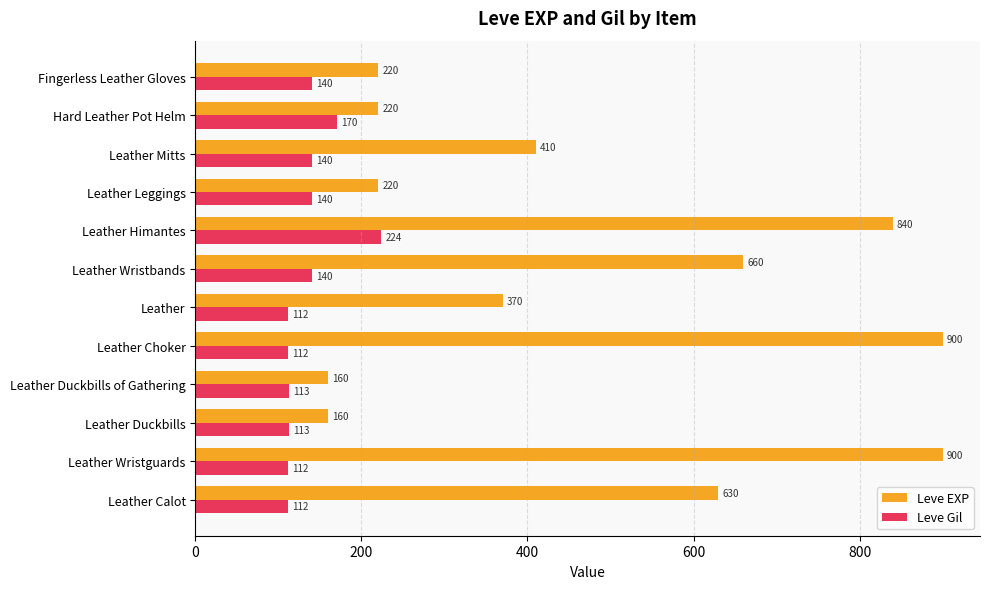

What are all the series names shown in the legend?

Leve EXP, Leve Gil